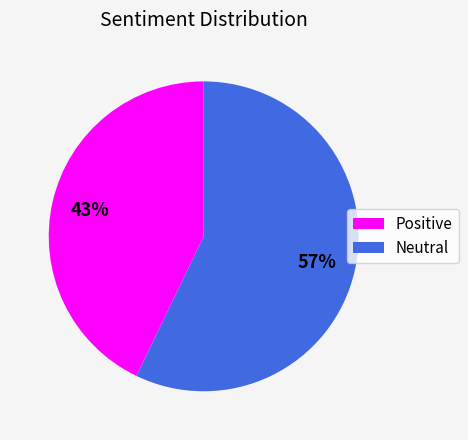

To the nearest percent, what is the combined percentage of Positive and Neutral?

100%